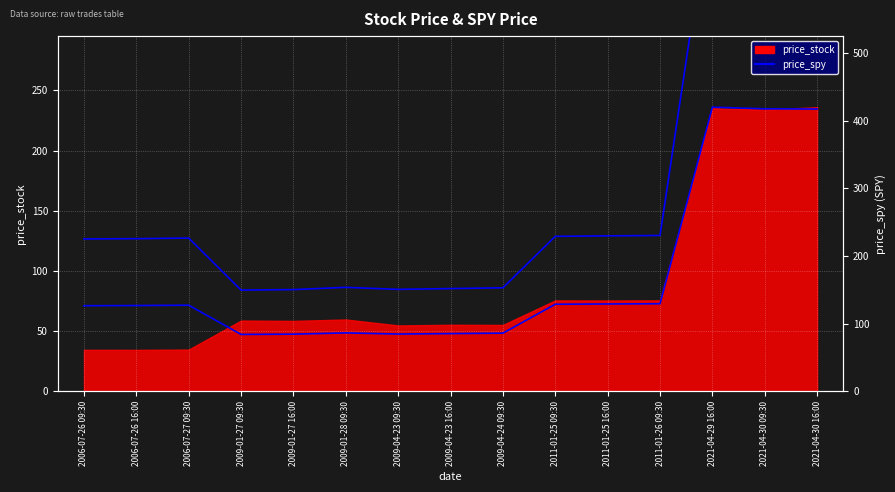

How many categories are shown in the chart?

15